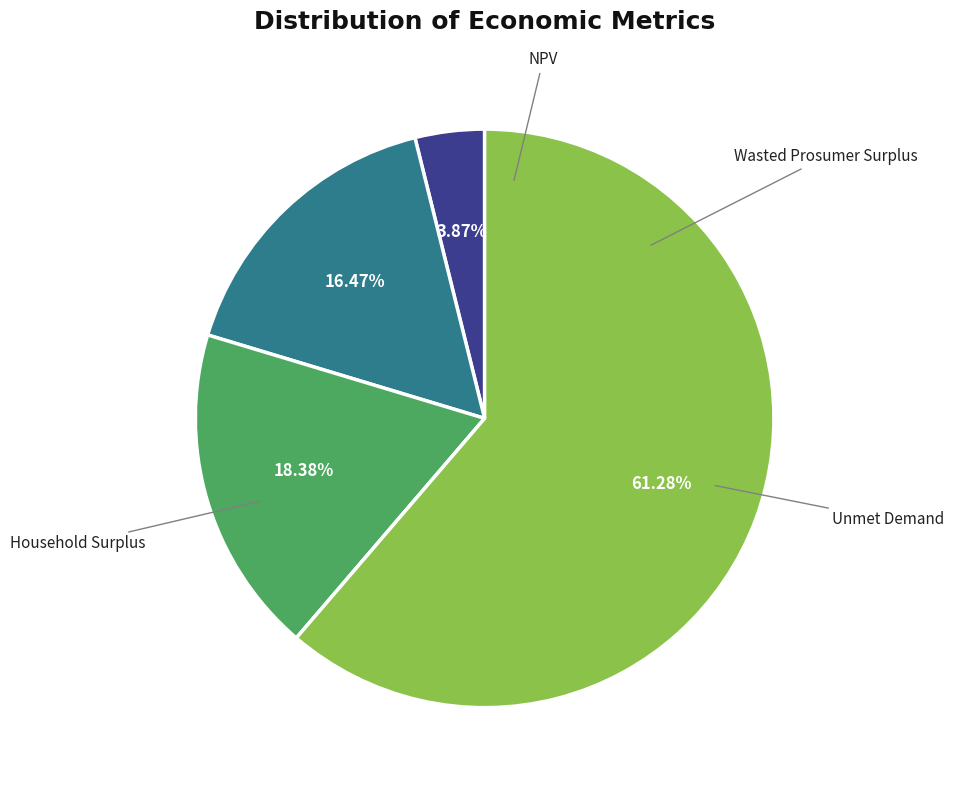

Does any single category account for the majority?

Yes